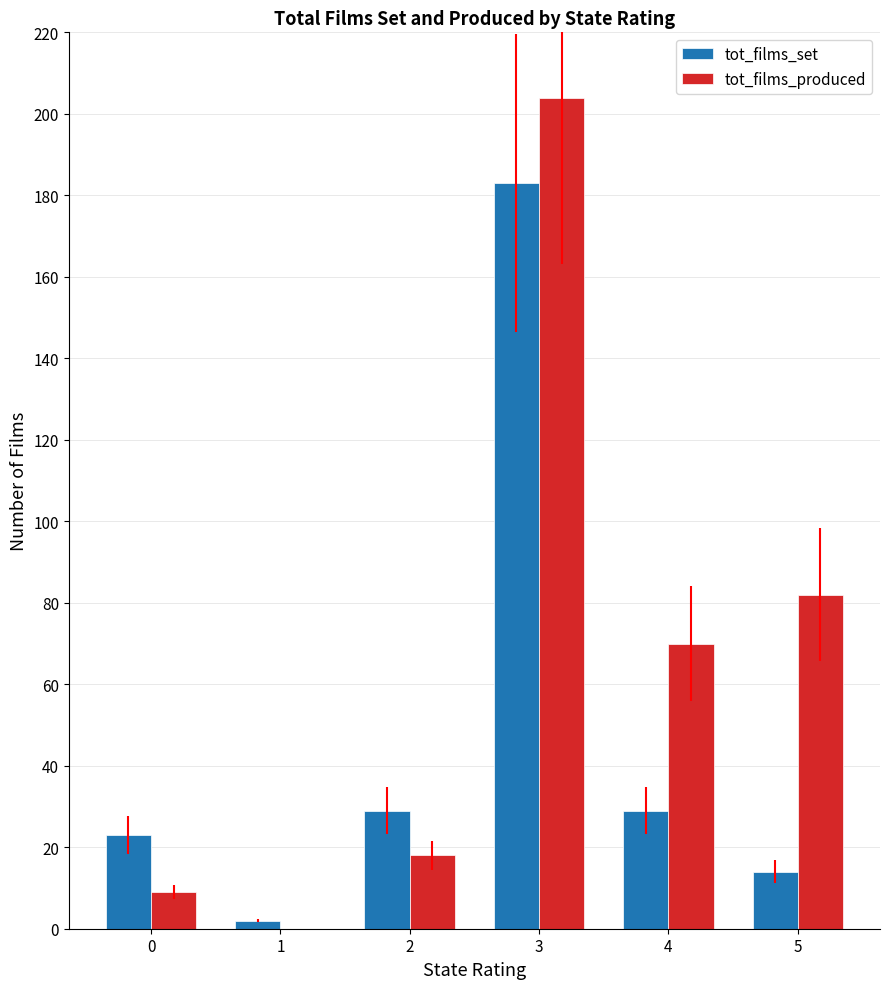

What is the sum of all tot_films_produced values?

383